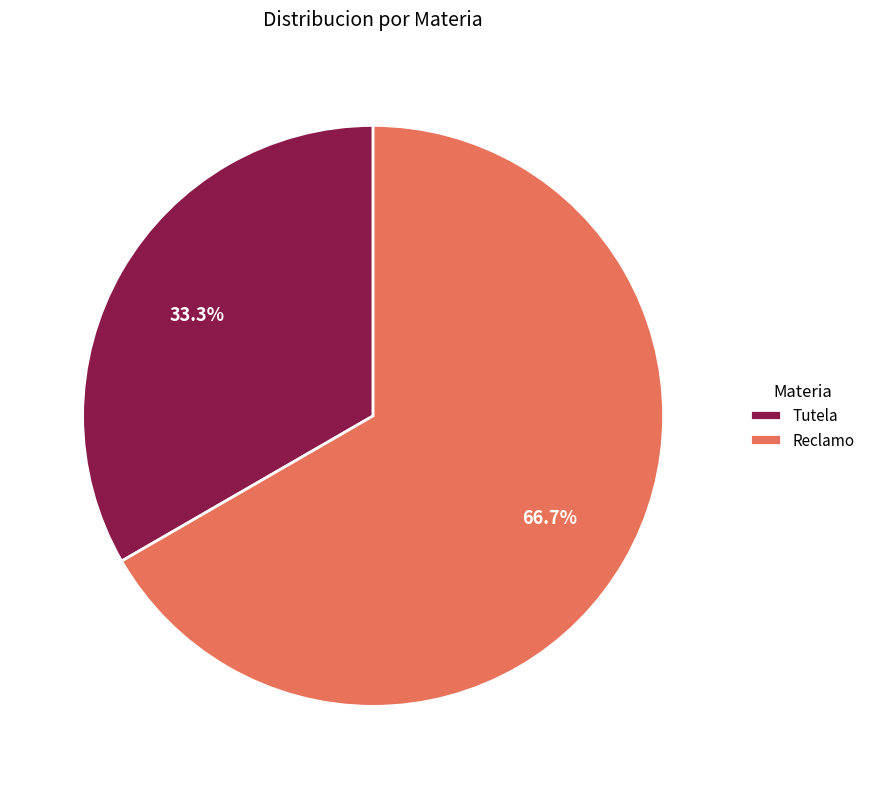

What is the ratio of the value at Tutela to the value at Reclamo?

0.5